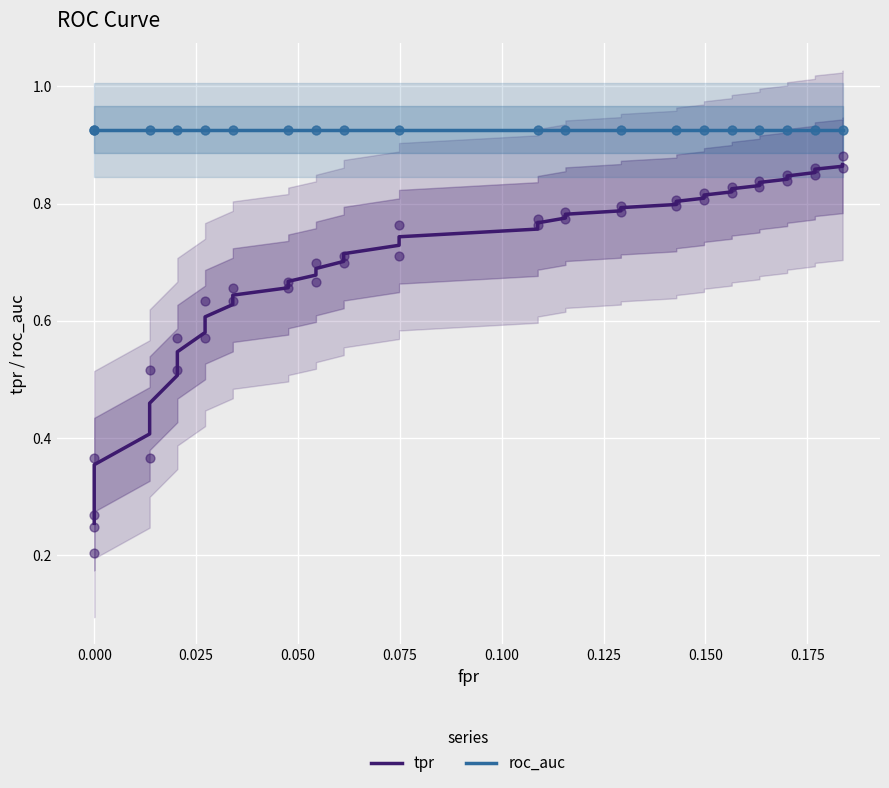

Which series has the largest total across all categories?

roc_auc